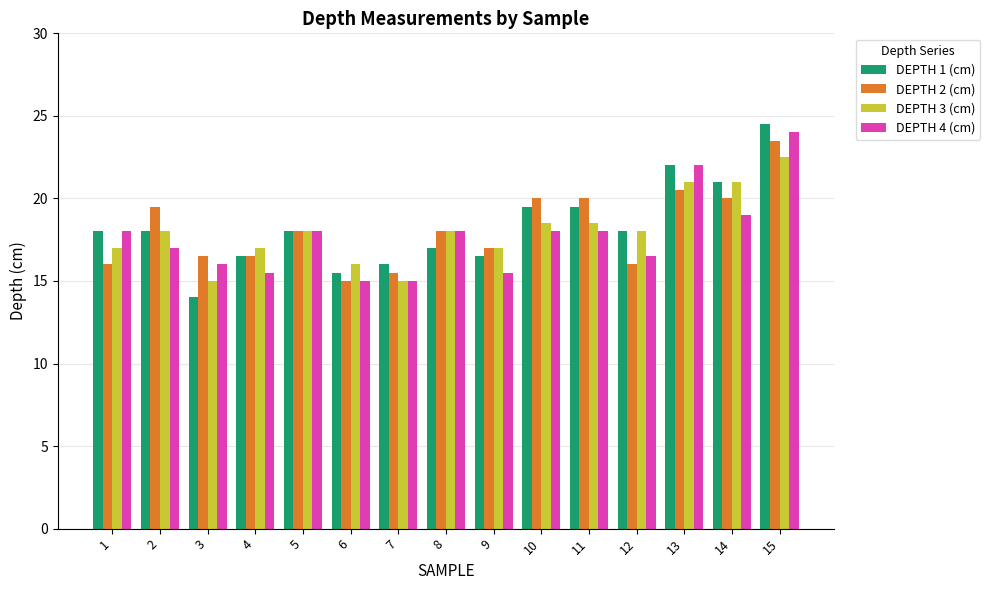

Are the bars grouped side by side (vs. stacked)?

Yes